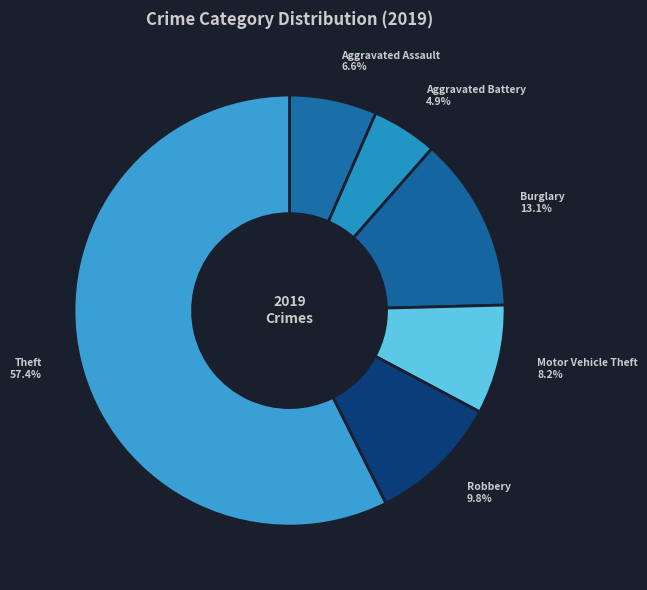

How much of the chart is everything except Burglary?

86.9%